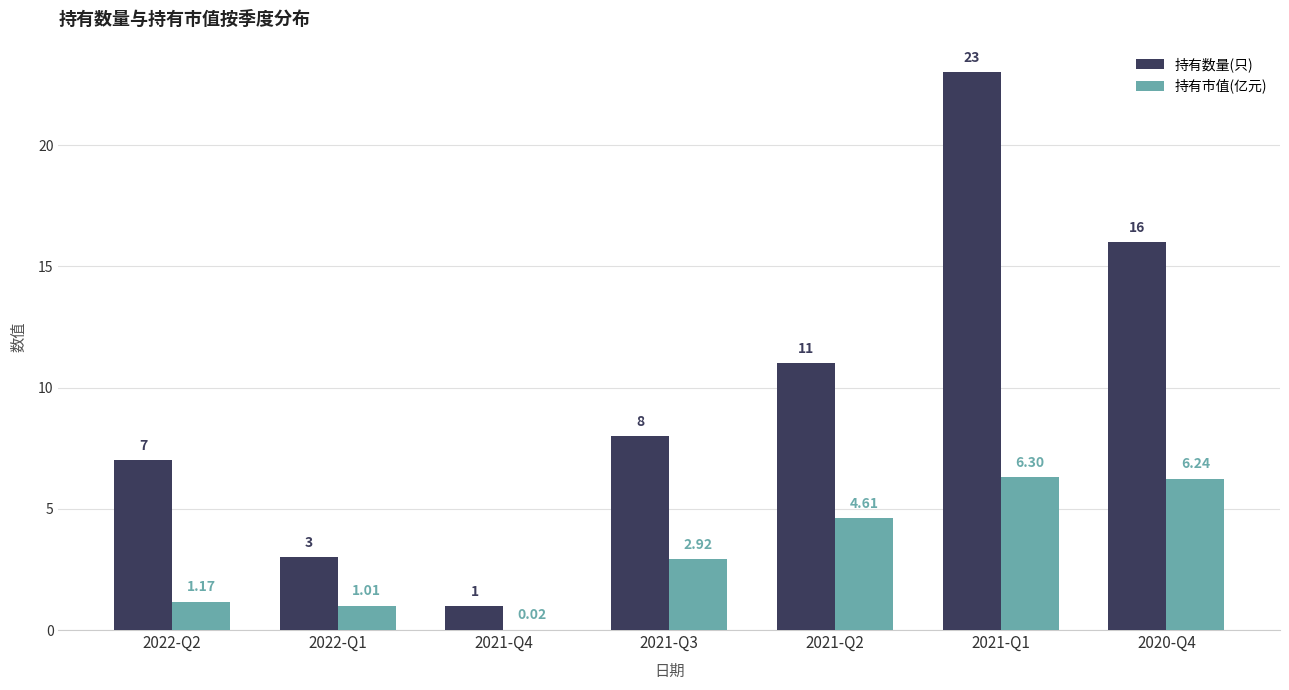

At which category does the chart reach its peak across all series?

2021-Q1